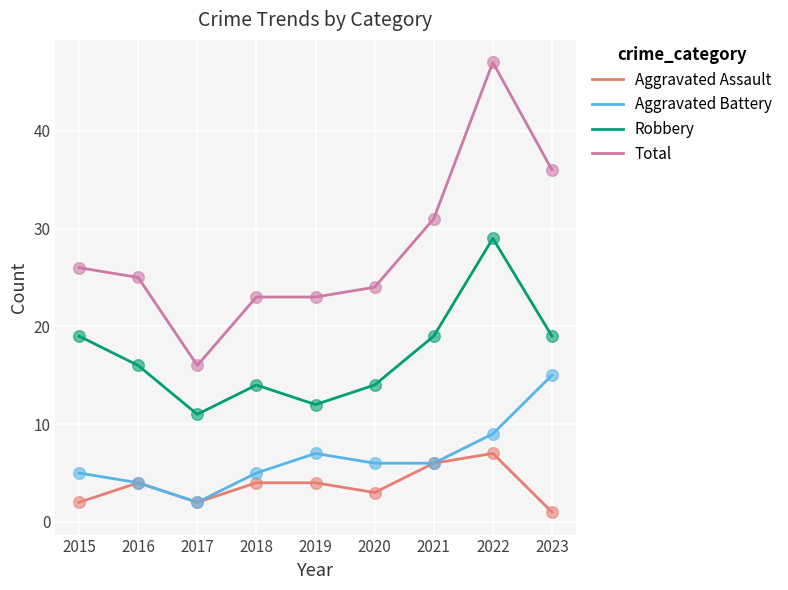

What is the difference between the highest and lowest values at 2019?

19